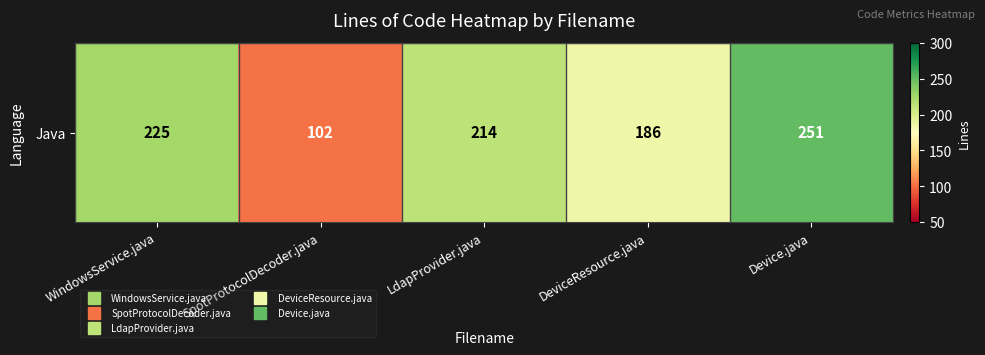

True or false: the data shows 338 at WindowsService.java.

False